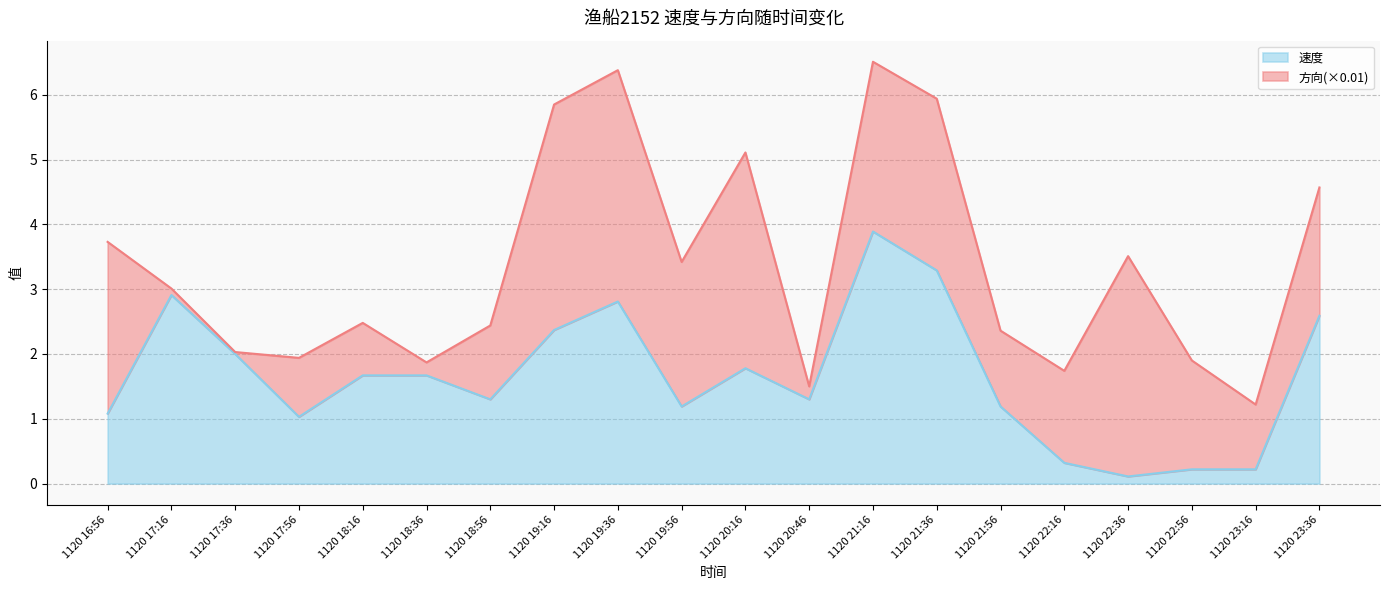

Reading left to right, transcribe all the data shown in this chart.

1120 16:56=1.1	1120 17:16=2.9	1120 17:36=2.0	1120 17:56=1.0	1120 18:16=1.7	1120 18:36=1.7	1120 18:56=1.3	1120 19:16=2.4	1120 19:36=2.8	1120 19:56=1.2	1120 20:16=1.8	1120 20:46=1.3	1120 21:16=3.9	1120 21:36=3.3	1120 21:56=1.2	1120 22:16=0.3	1120 22:36=0.1	1120 22:56=0.2	1120 23:16=0.2	1120 23:36=2.6